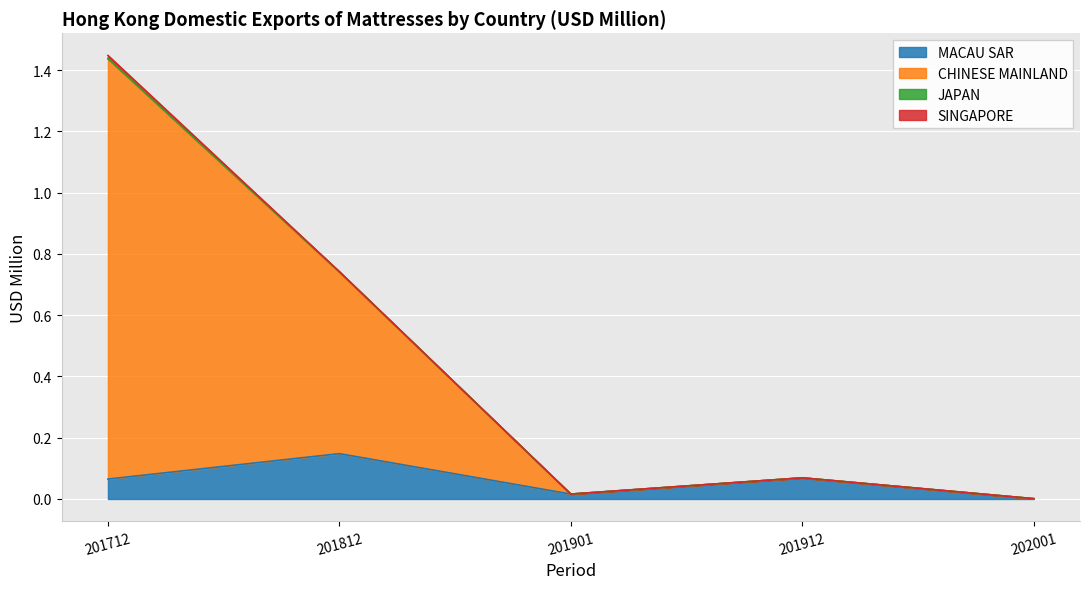

Between 201812 and 202001, which series saw the biggest shift?

CHINESE MAINLAND